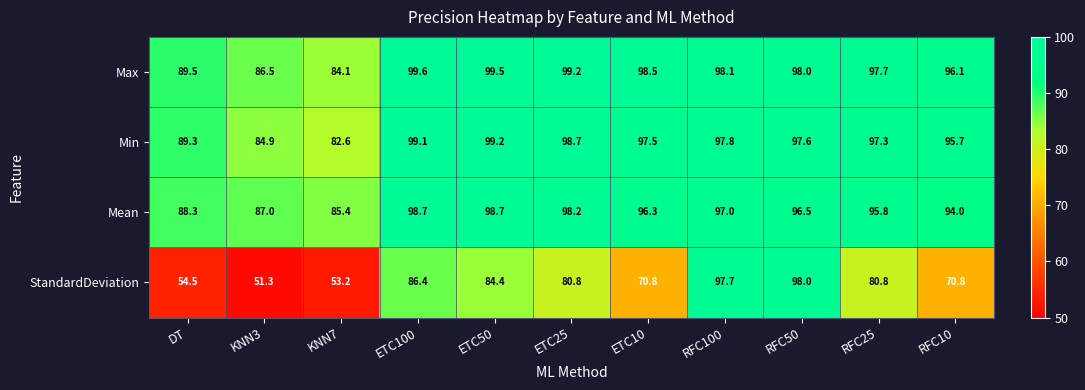

What is the average value of the Max series?

95.2